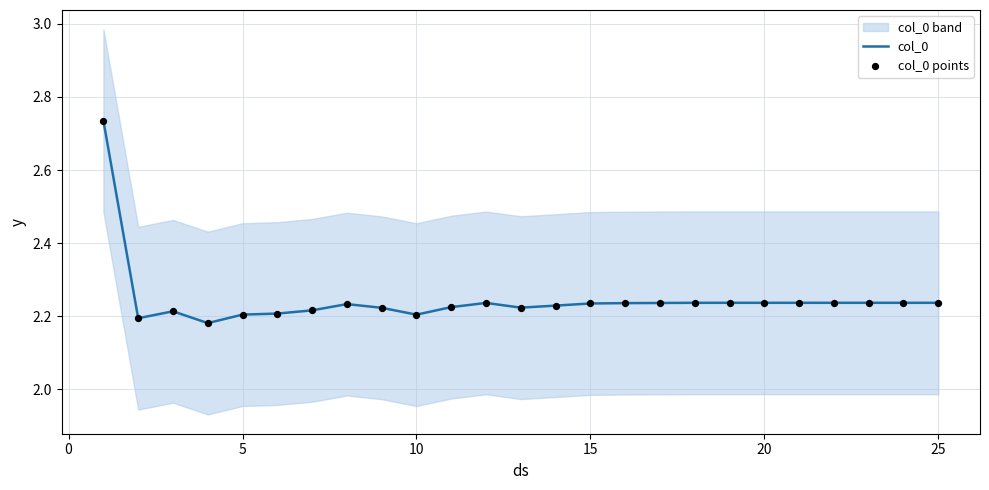

Which series contains the lowest Y value?

col_0